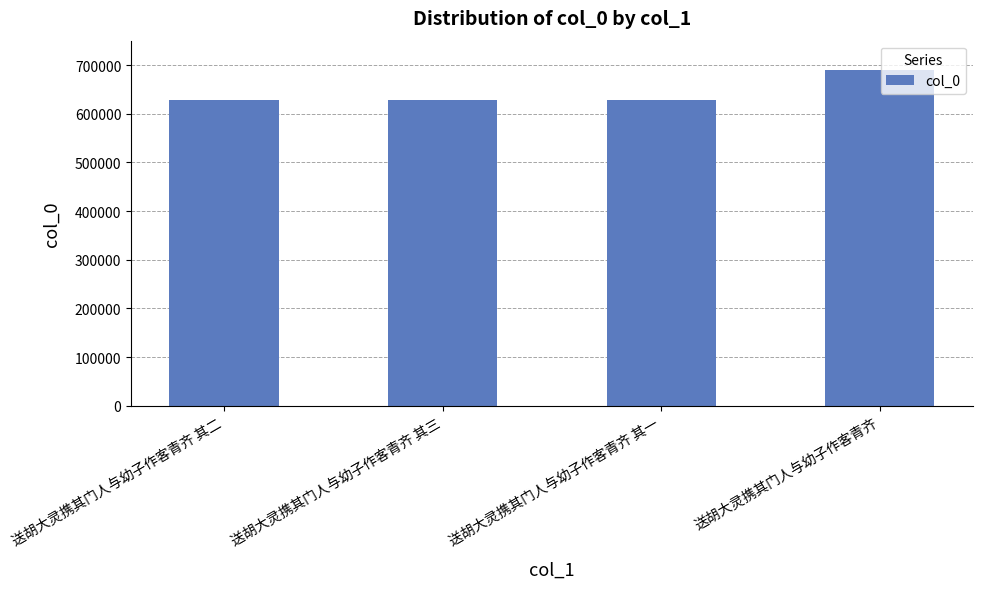

Are the bars grouped side by side (vs. stacked)?

No